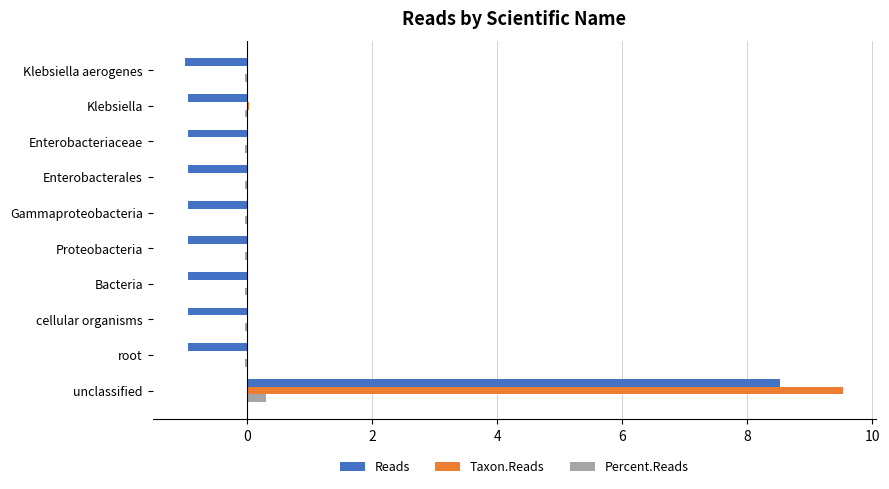

What is the maximum value for Percent.Reads?

0.3